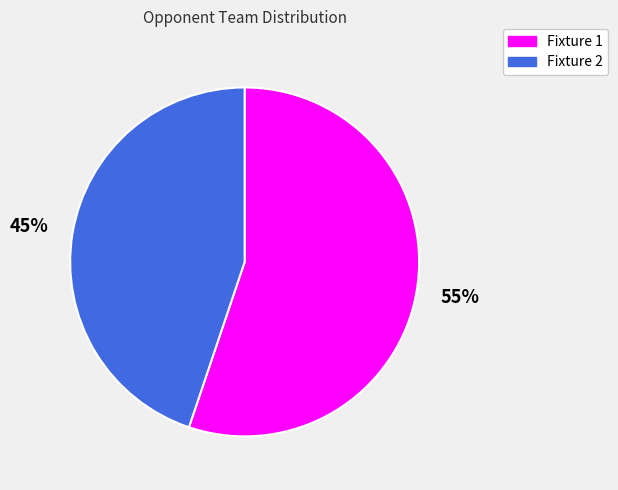

To the nearest percent, what is the average slice percentage?

50%